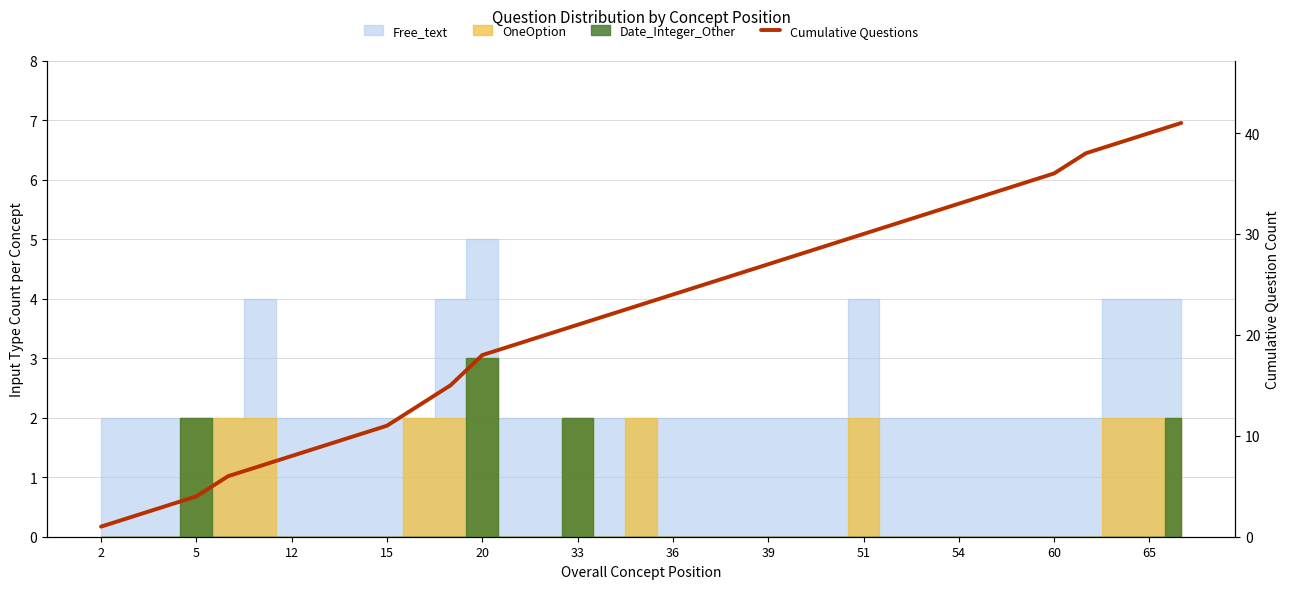

Between 65 and 36, which is larger?

65